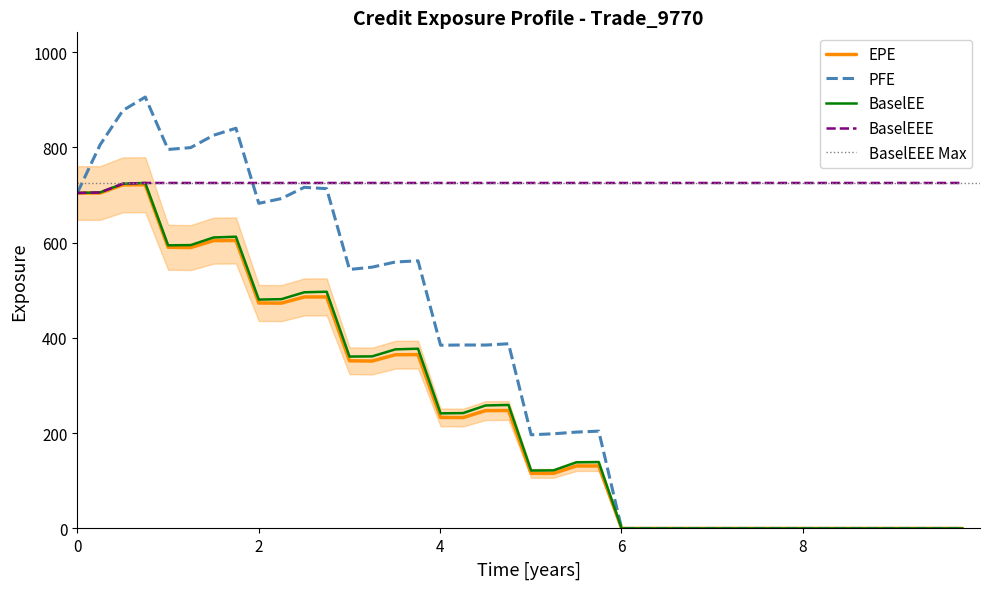

What is the highest value of the BaselEE series?

725.3